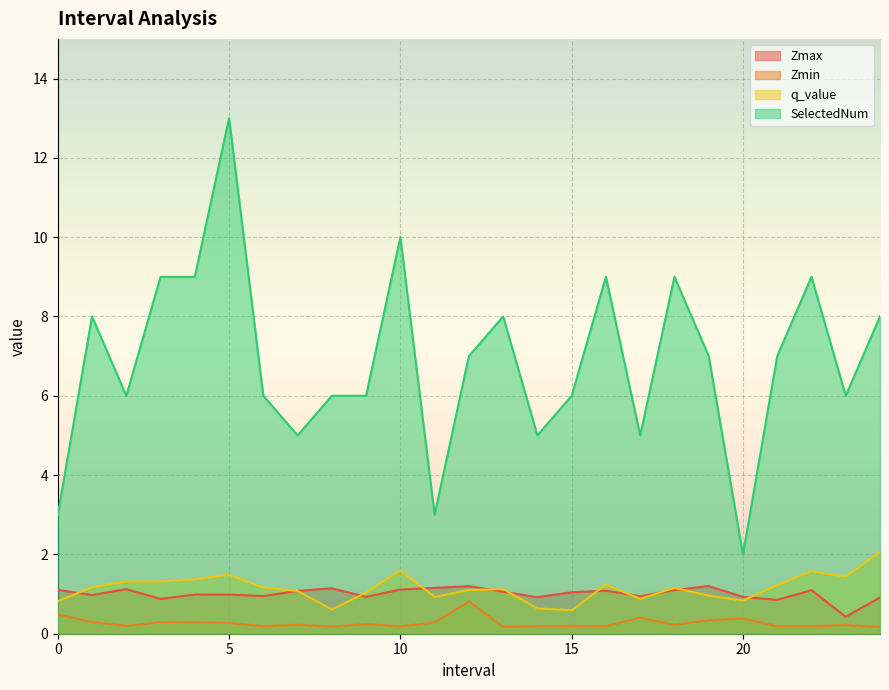

What is the sum of all q_value values?

28.7